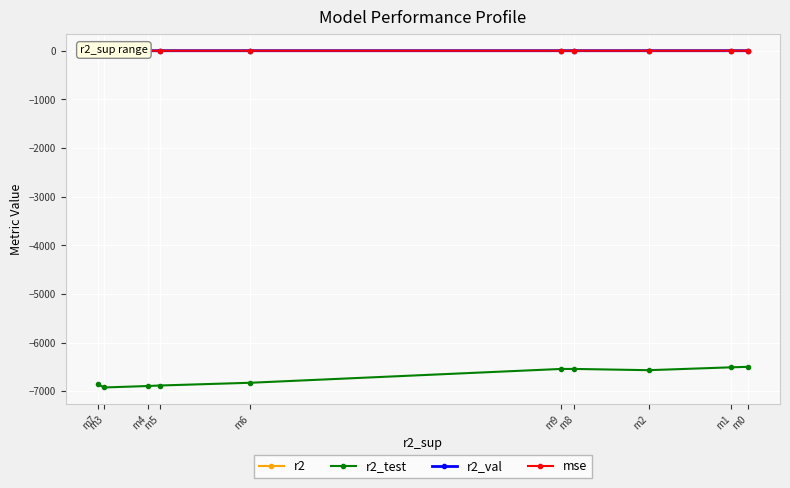

How many lines are shown in the chart?

4